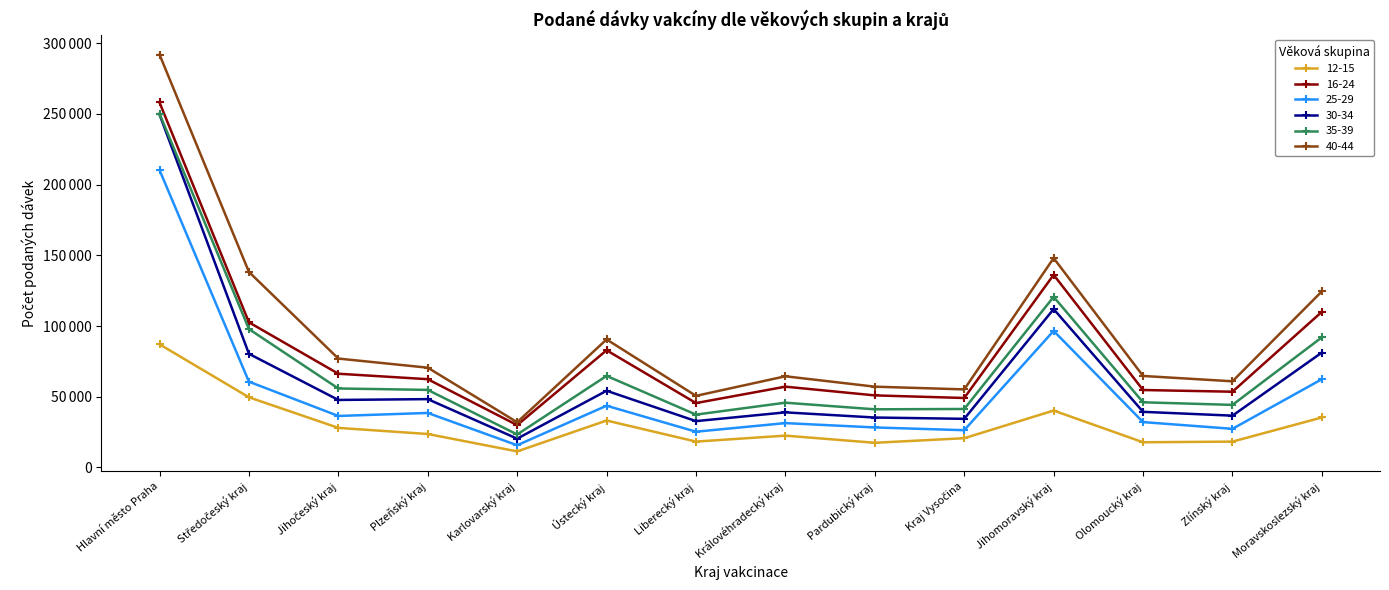

Does the chart display data point markers on the line(s)?

Yes